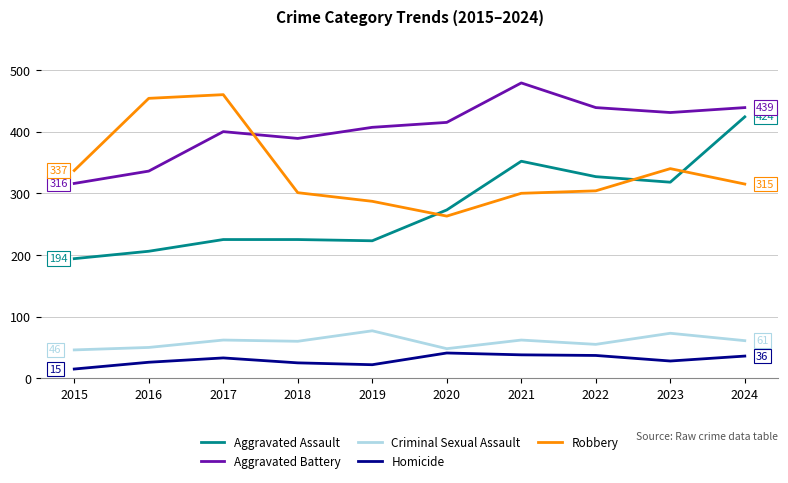

What are all the series names shown in the legend?

Aggravated Assault, Aggravated Battery, Criminal Sexual Assault, Homicide, Robbery